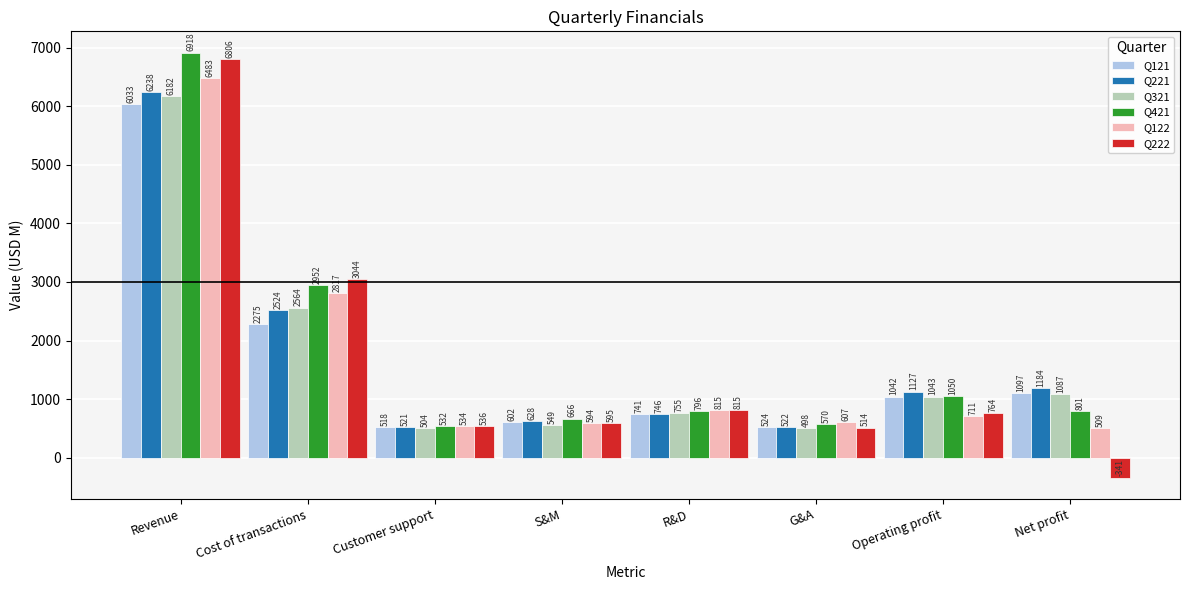

The value of Q222 at Operating profit is 1375. True or false?

False